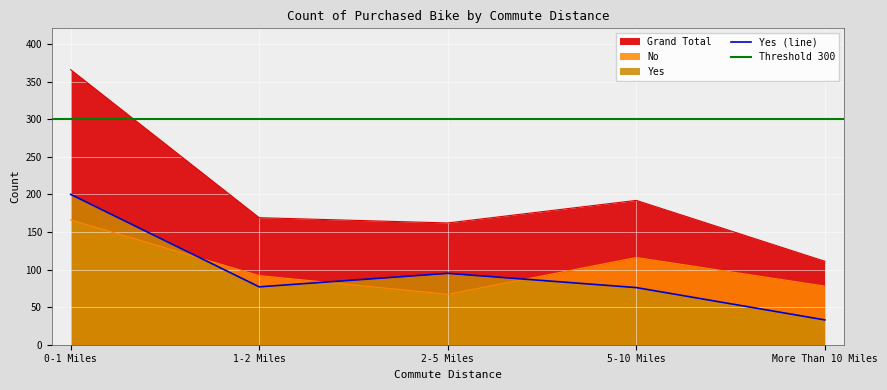

What is the sum of the Yes values at 5-10 Miles and More Than 10 Miles?

109